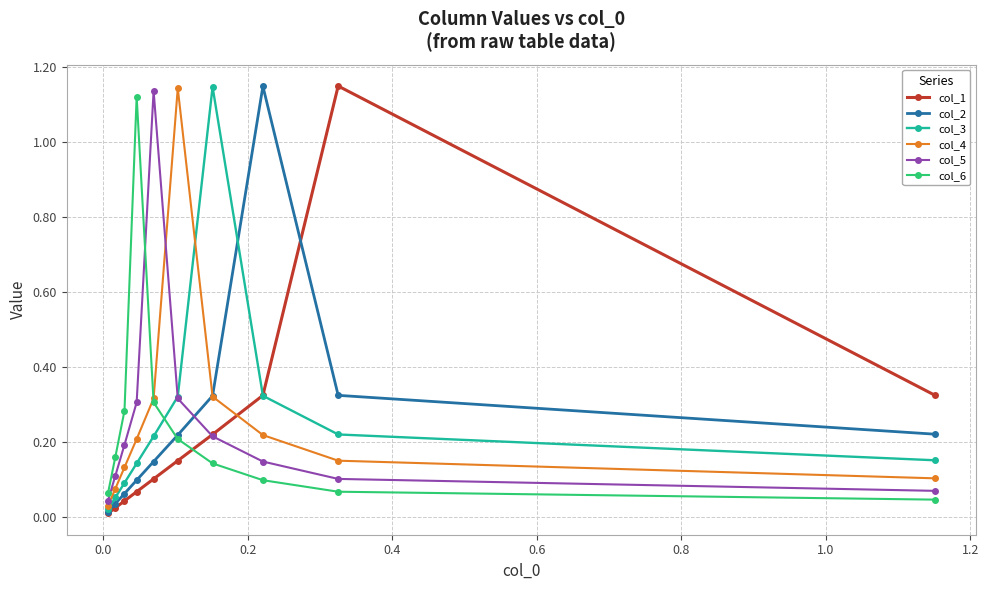

Which series has the largest range (max minus min)?

col_1